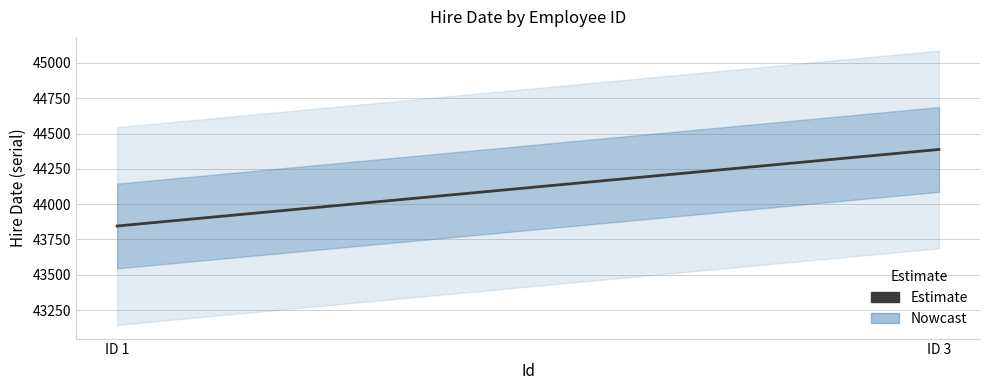

Rank the categories by value from highest to lowest.

ID 3, ID 1